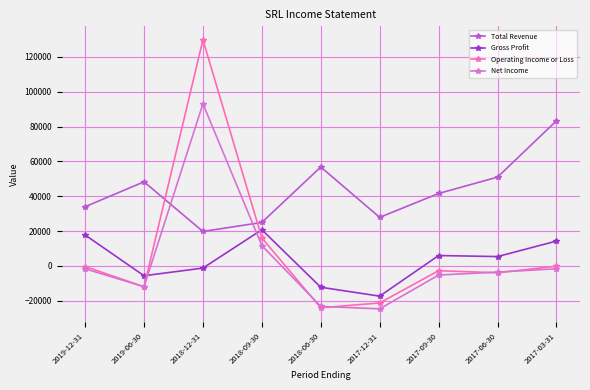

At how many categories does at least one series exceed 36559?

6